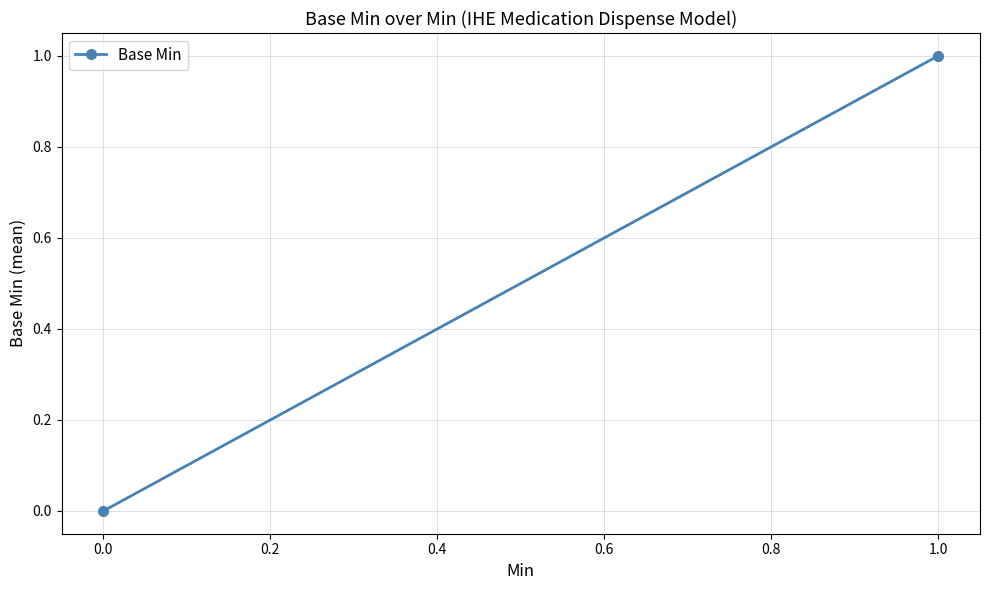

The value at 1.0 is 0. True or false?

False